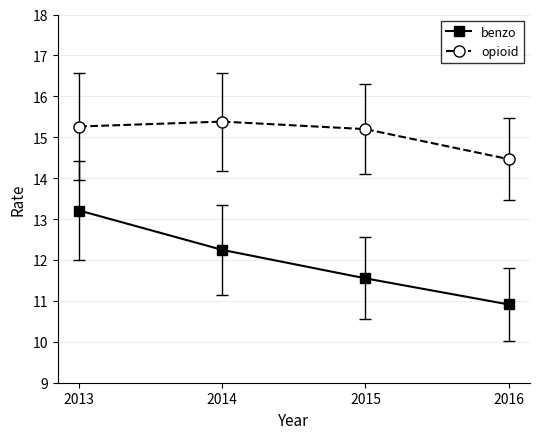

What is the maximum value for benzo?

13.2